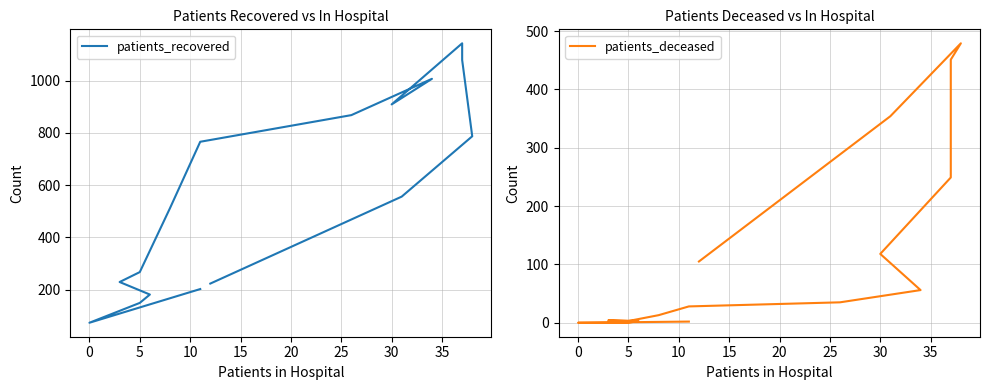

True or false: patients_recovered and patients_deceased intersect in this chart.

False